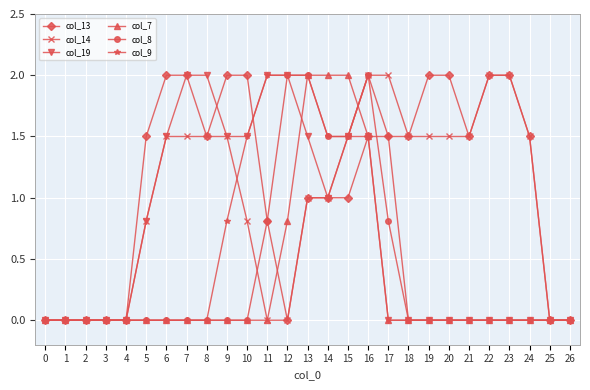

The value of col_13 at 19 is 1.2. True or false?

False